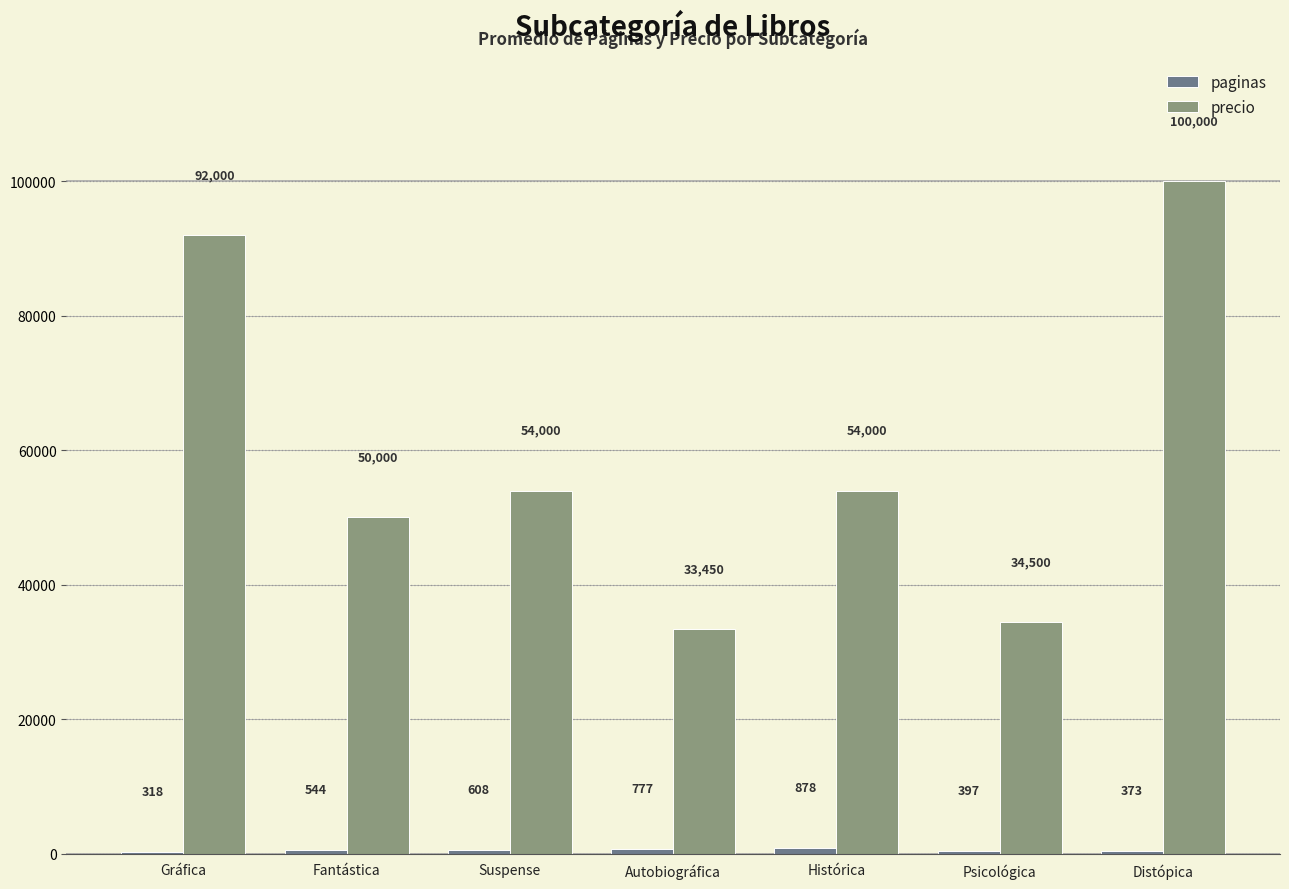

What is the total value across all series at Fantástica?

50544